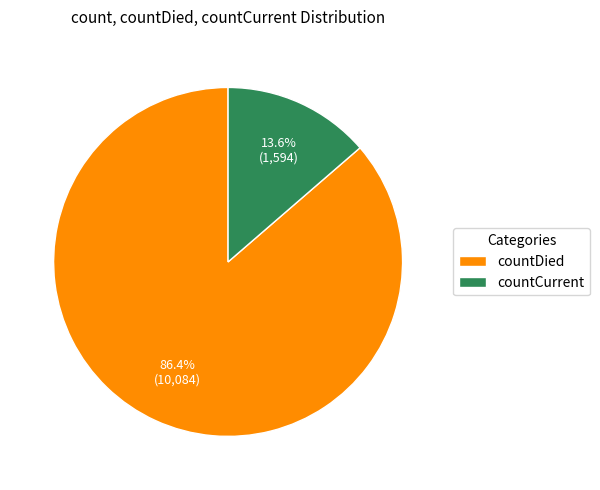

Is there any slice that represents more than half of the pie?

Yes